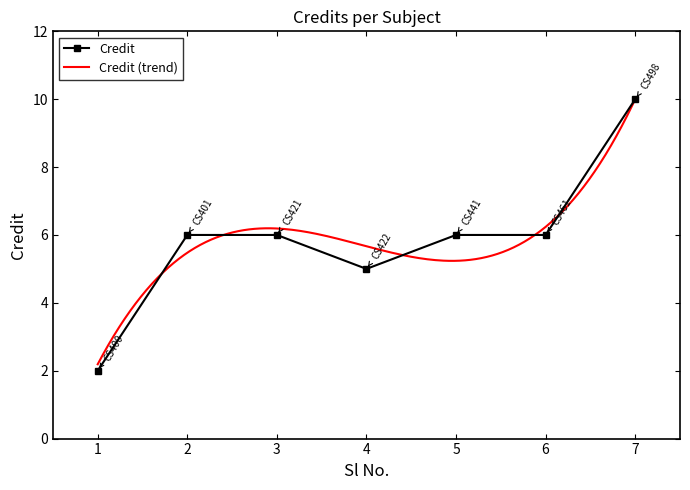

Is it true that the value at 5 is 3?

False